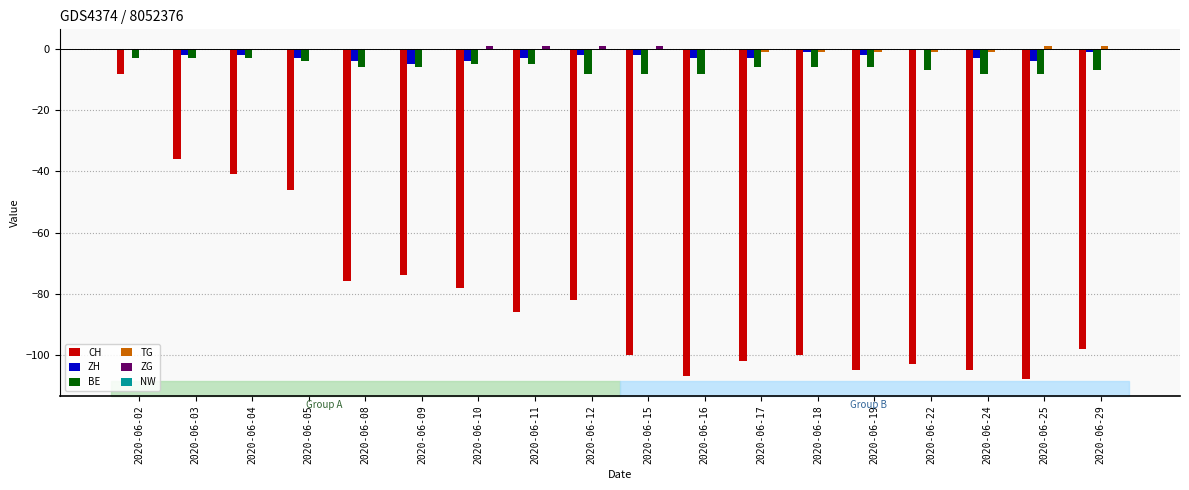

What is the sum of the ZH values at 2020-06-29 and 2020-06-22?

-1